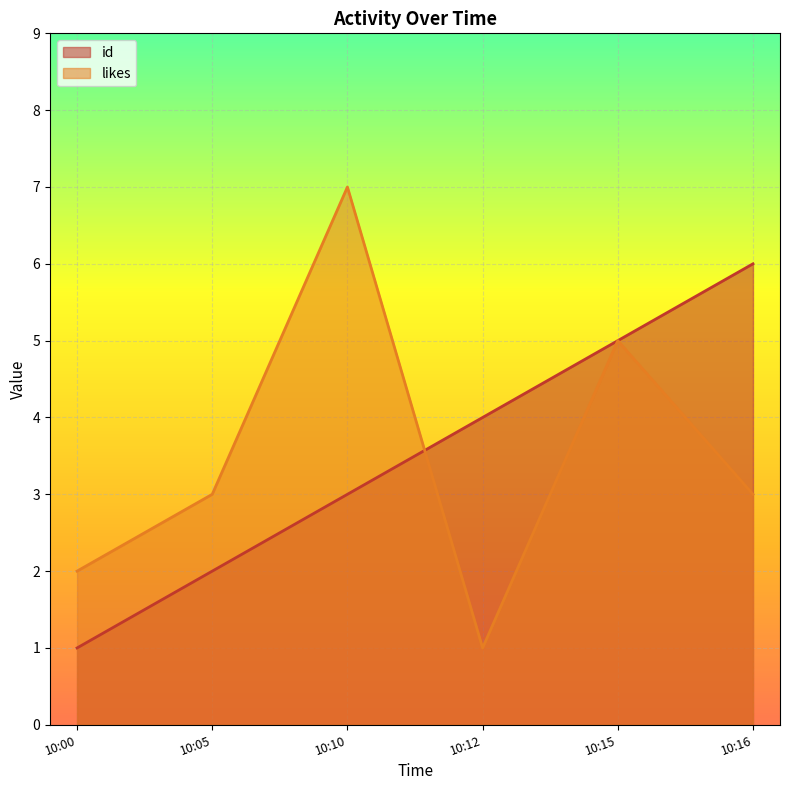

What is the minimum value shown in the chart?

1